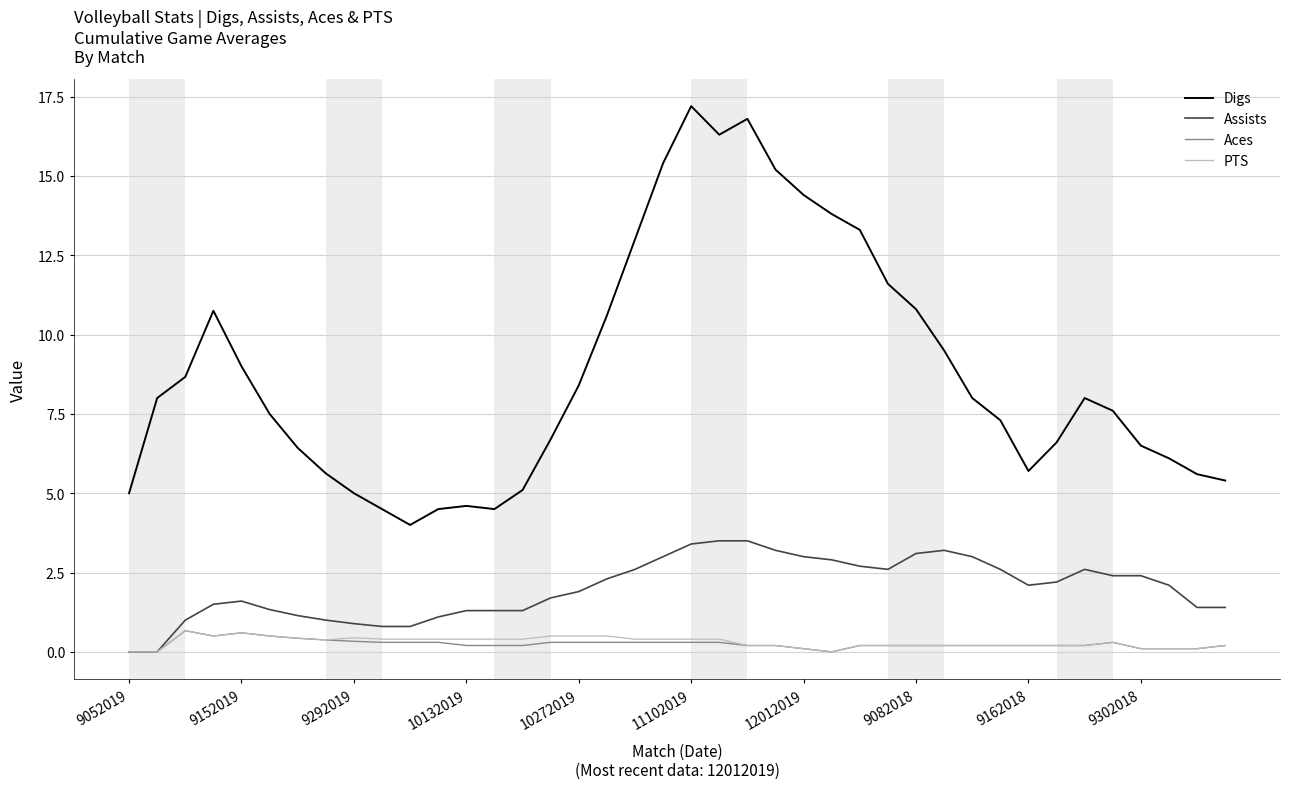

Which series has the largest total across all categories?

Digs